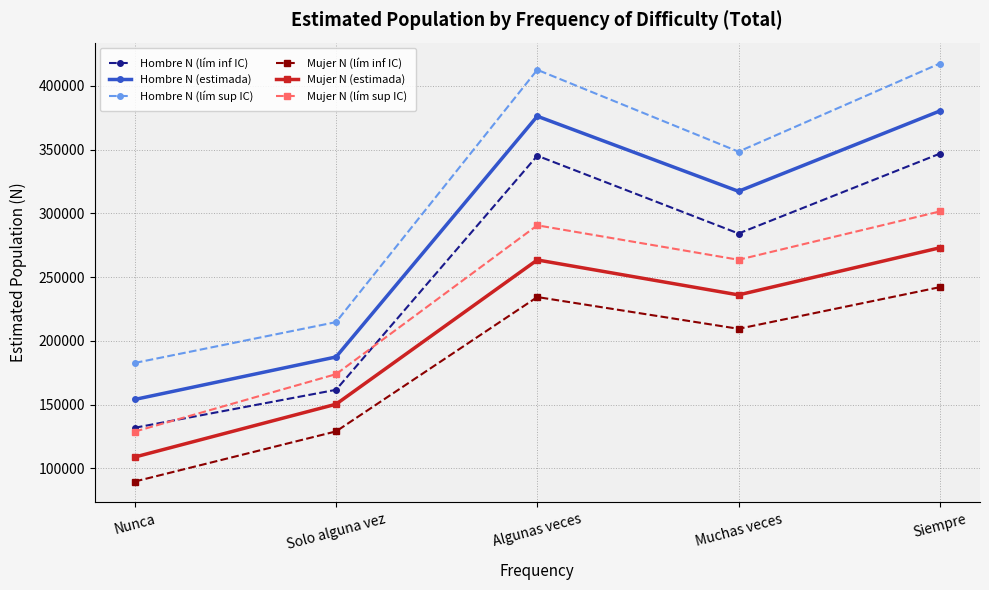

How many data points does each series have?

5